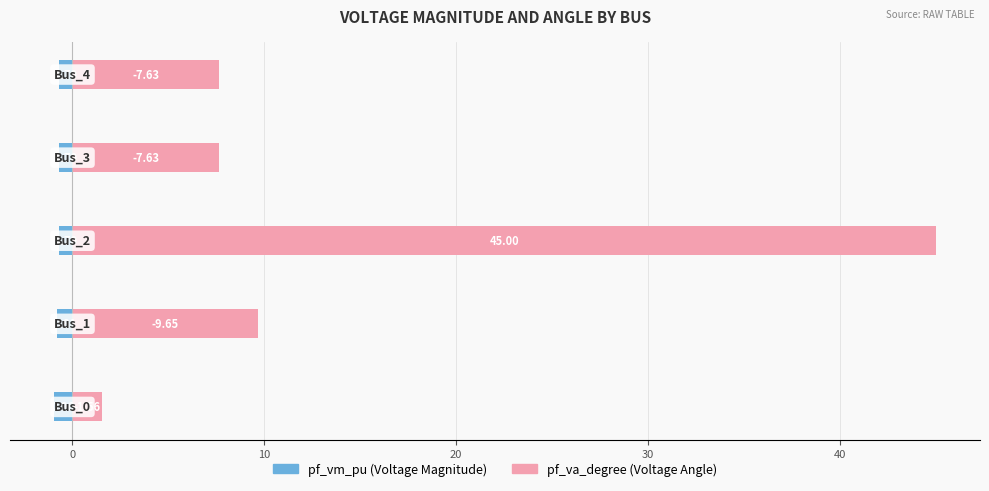

What is the lowest value of the pf_va_degree series?

1.6